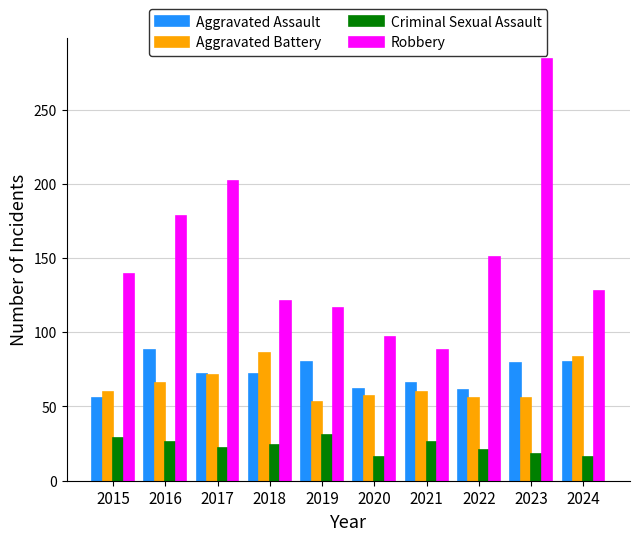

What is the total value across all series at 2023?

437